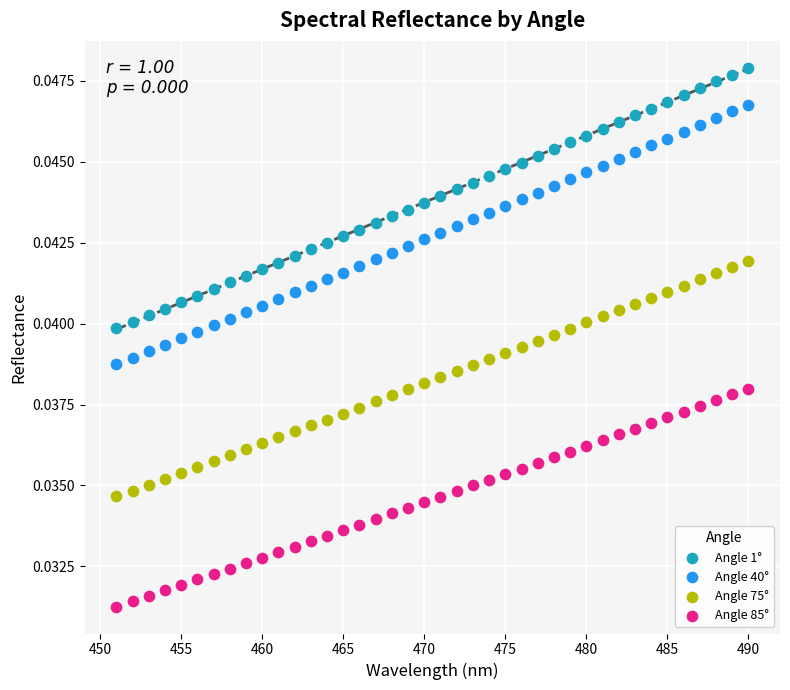

Which series contains the highest Y value?

Angle 1°